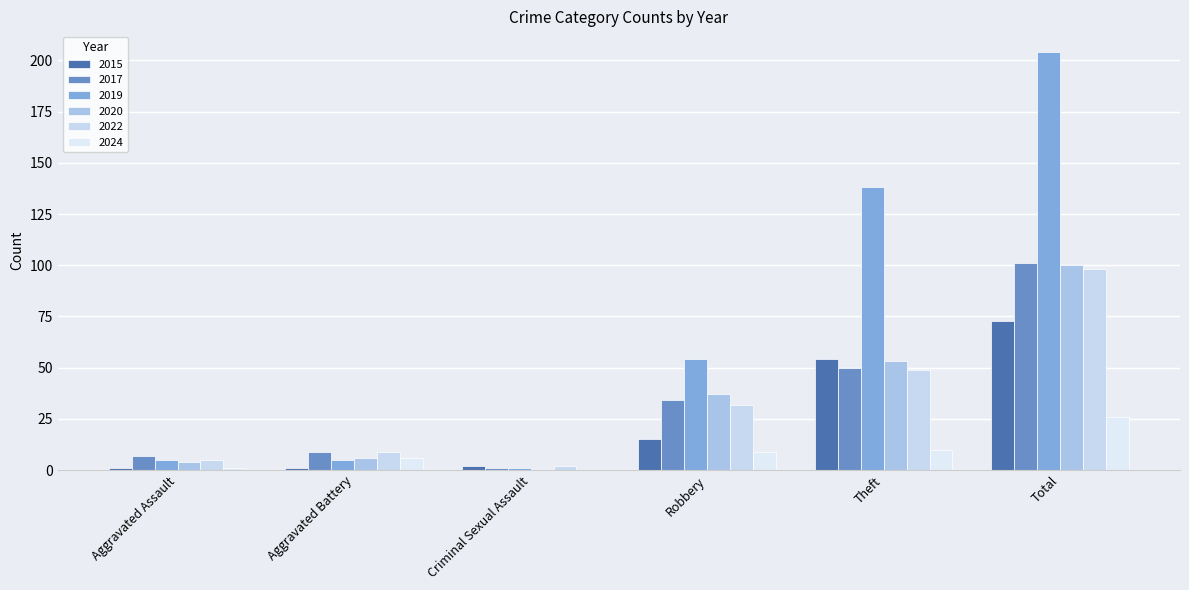

Does the chart contain stacked bars?

No